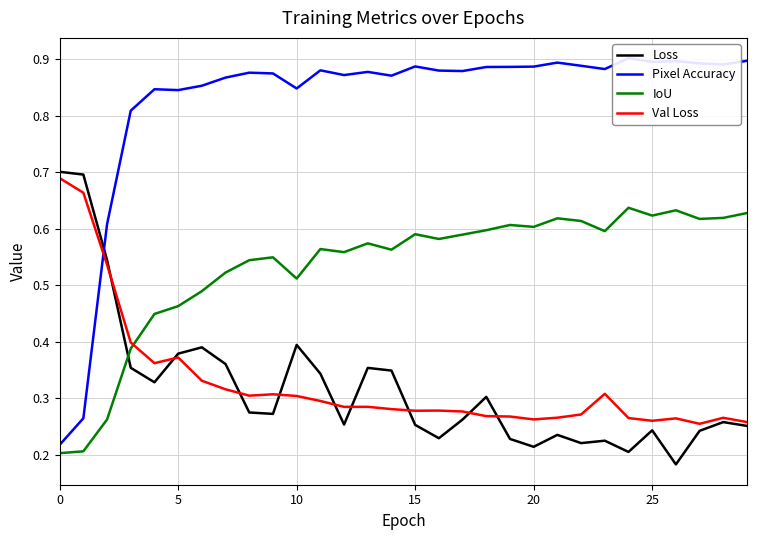

After their last crossing, which series has the higher values: Val Loss or IoU?

IoU